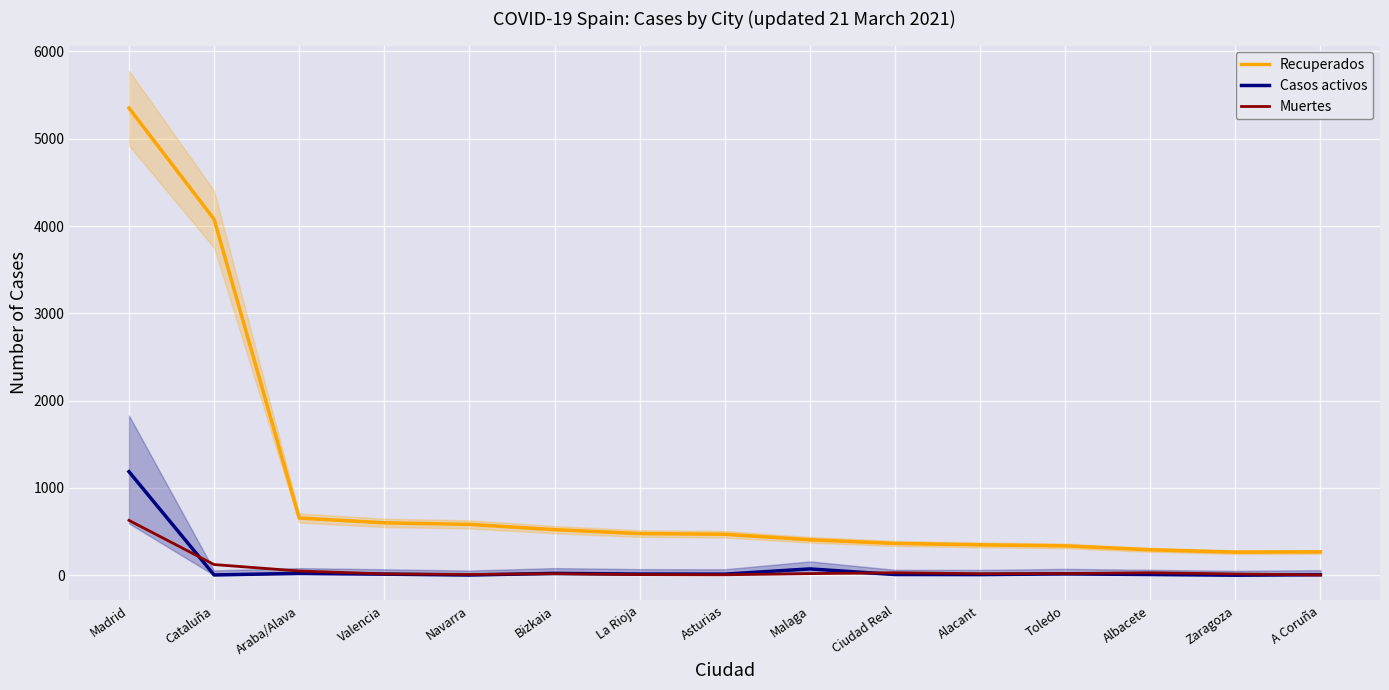

At which category does Recuperados reach its first local valley?

Zaragoza